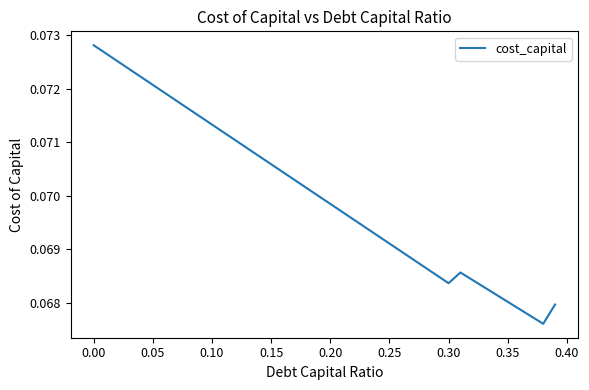

How many lines are shown in the chart?

1